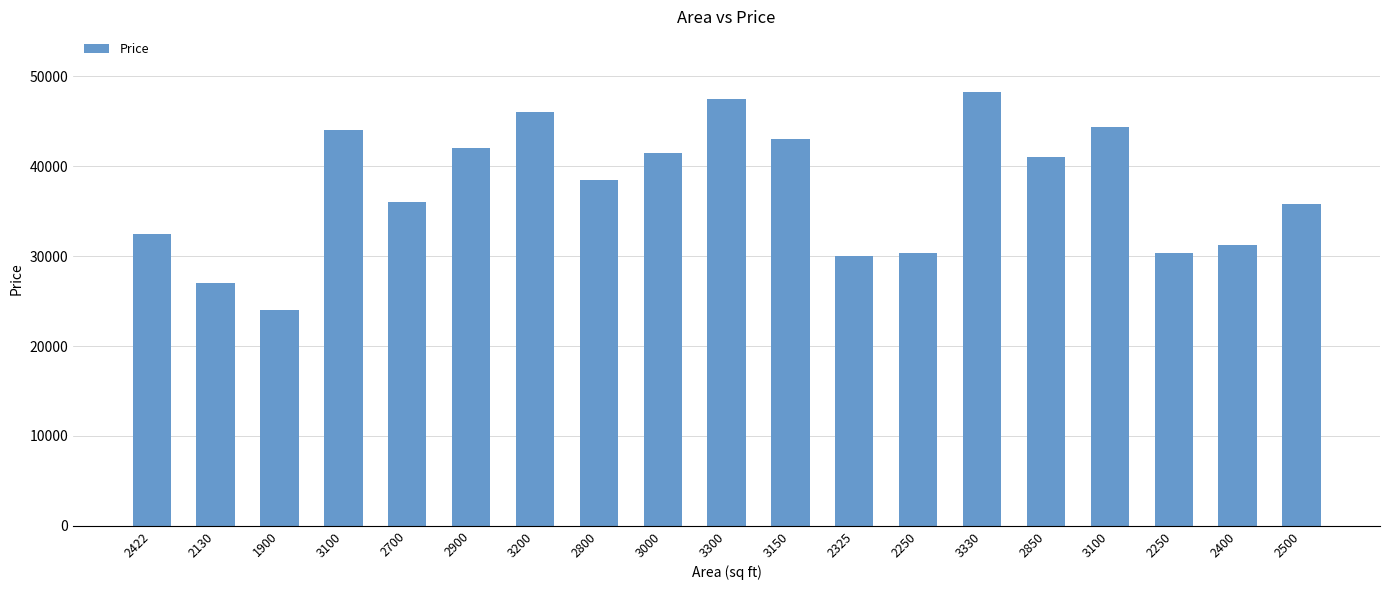

Reading left to right, transcribe all the data shown in this chart.

2422=32500	2130=27000	1900=24000	3100=44000	2700=36000	2900=42000	3200=46000	2800=38500	3000=41500	3300=47500	3150=43000	2325=30000	2250=30350	3330=48300	2850=41000	3100=44400	2250=30390	2400=31200	2500=35850